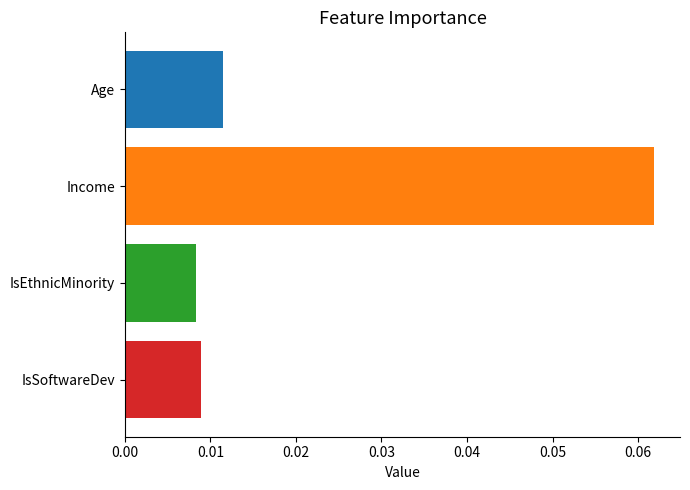

List the labels in order of value, smallest first.

IsEthnicMinority, IsSoftwareDev, Age, Income